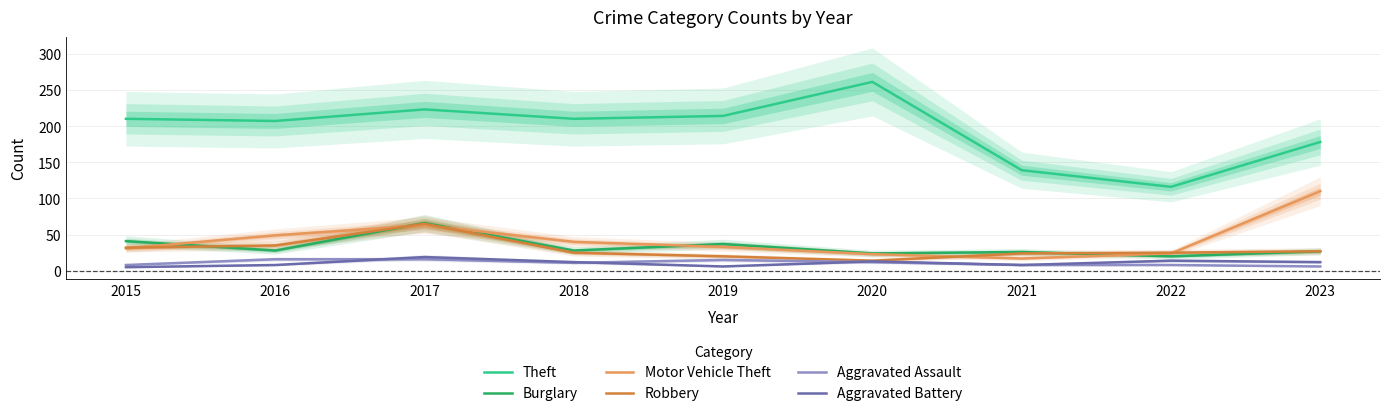

The value of Burglary at 2022 is 20. True or false?

True